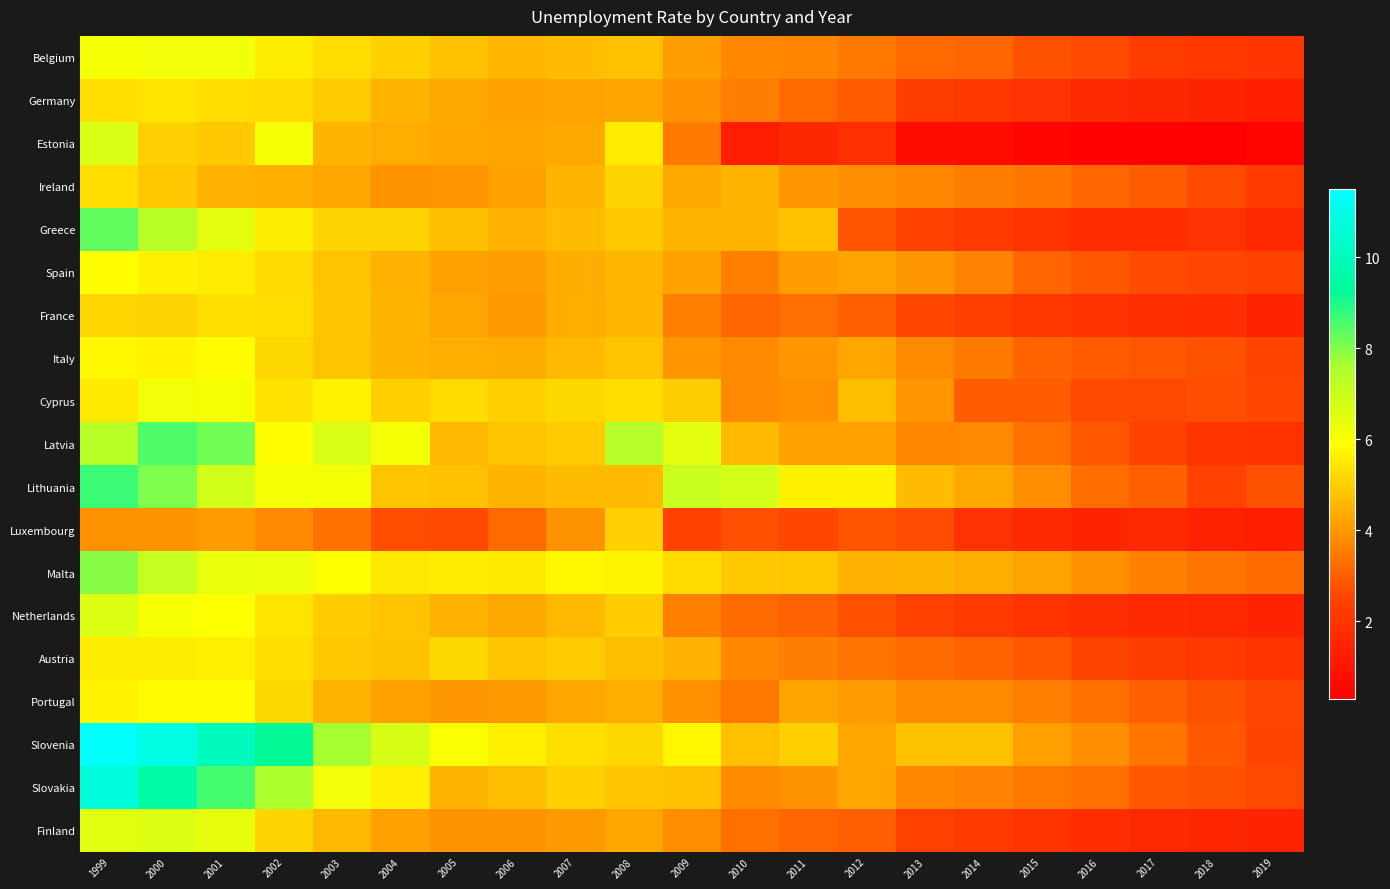

Which series has the largest total across all categories?

Slovenia